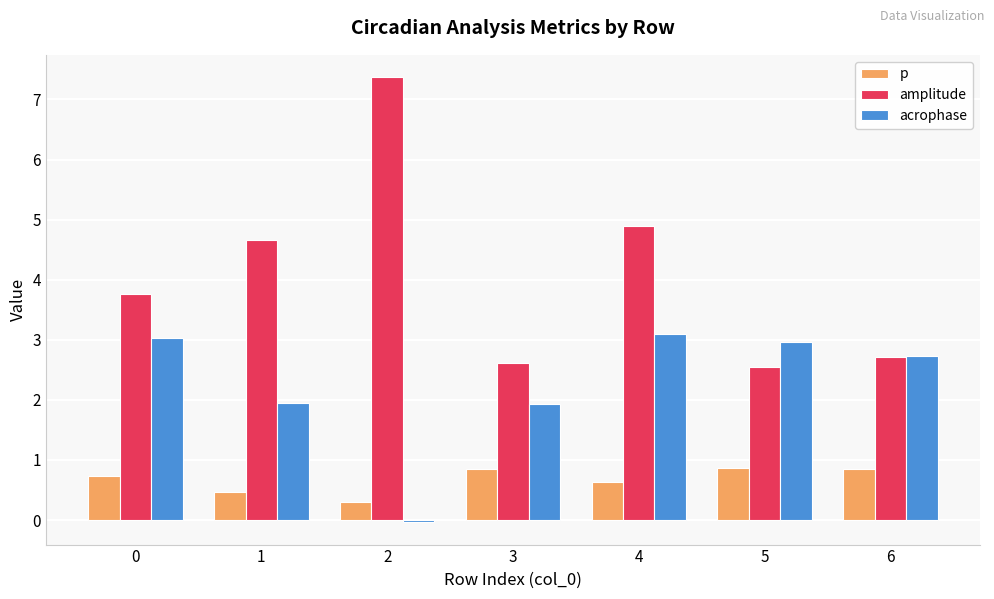

How many data points in acrophase are above 2?

4